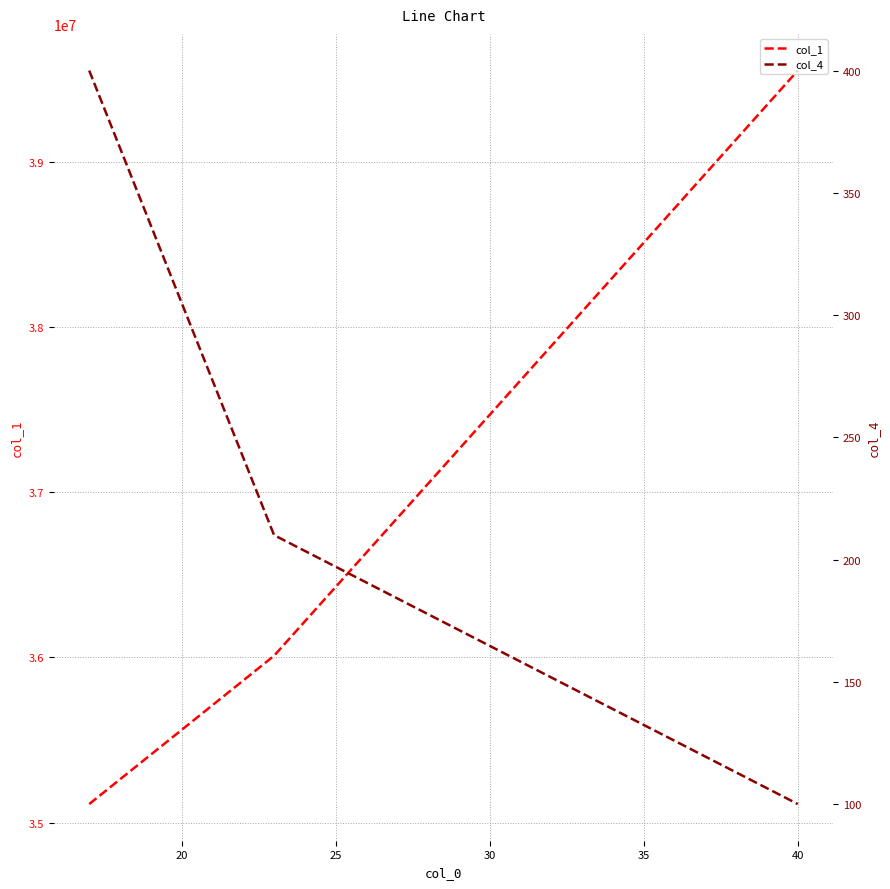

What is the average value of the col_4 series?

237